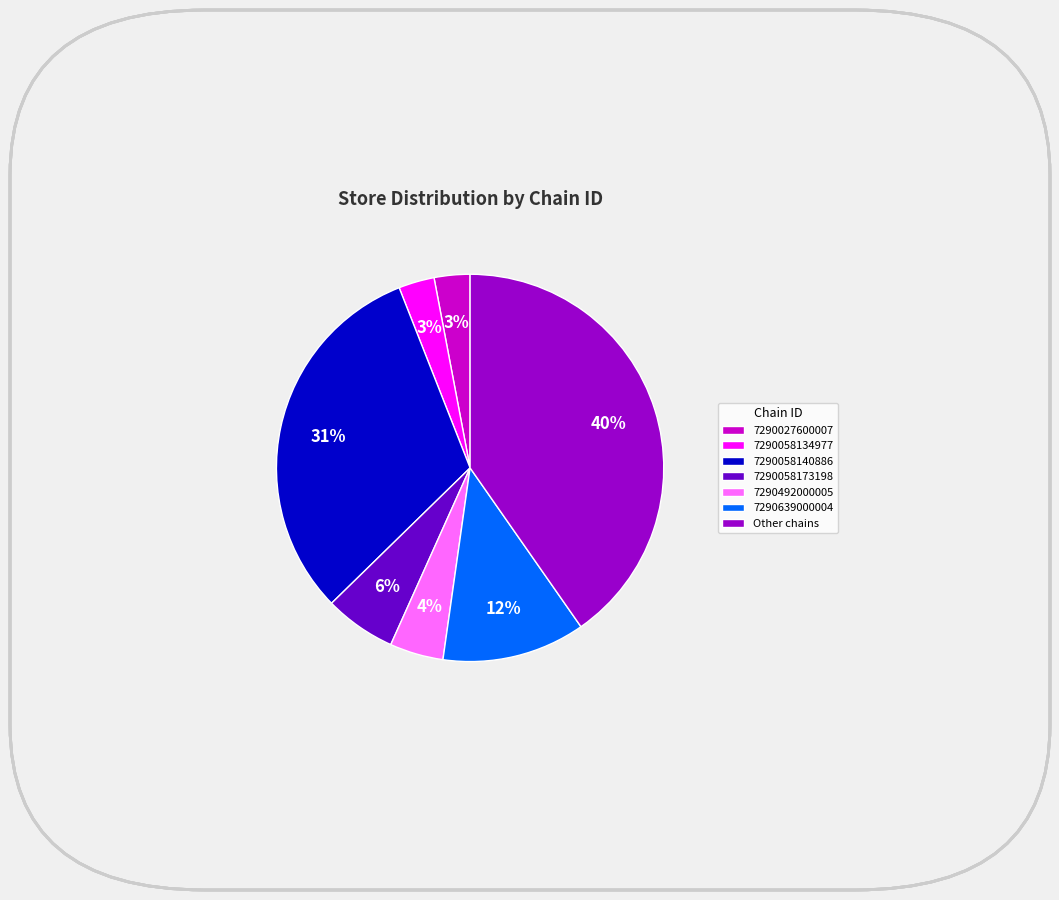

How many segments does this pie chart have?

7